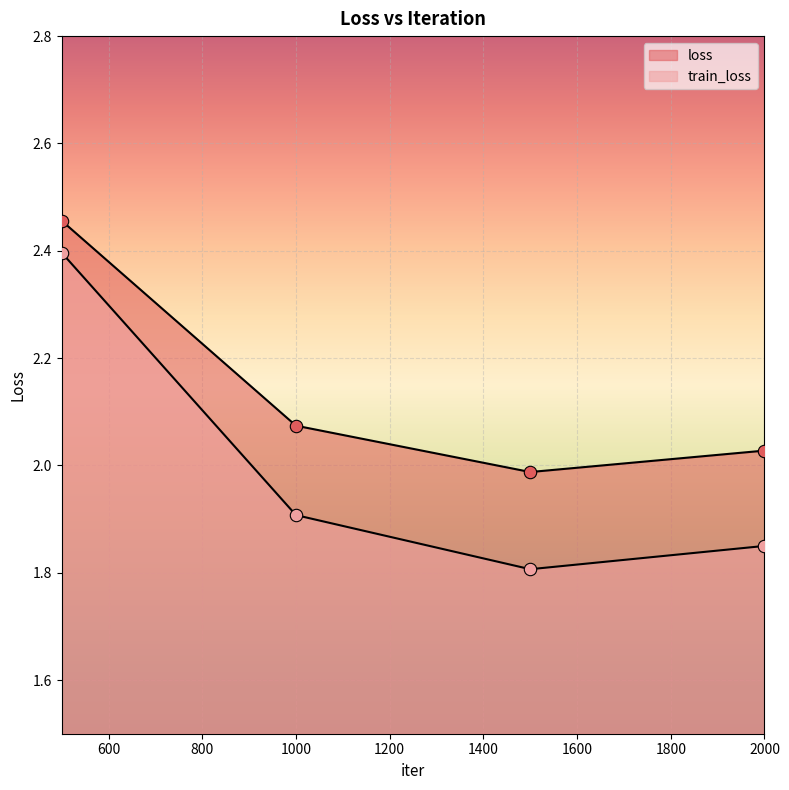

At which category is the sum across all series the highest?

500